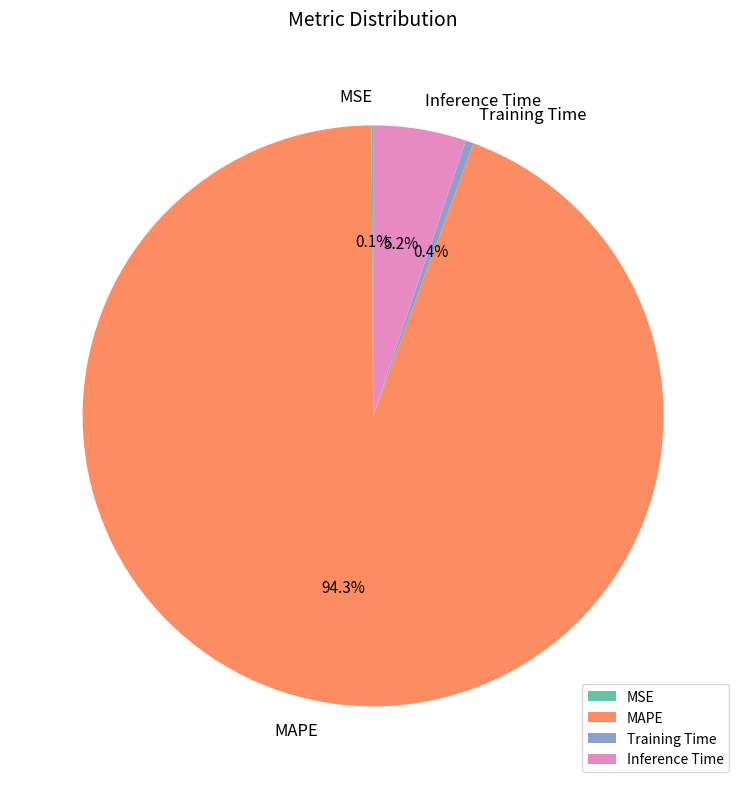

Which has a higher value, MAPE or Inference Time?

MAPE